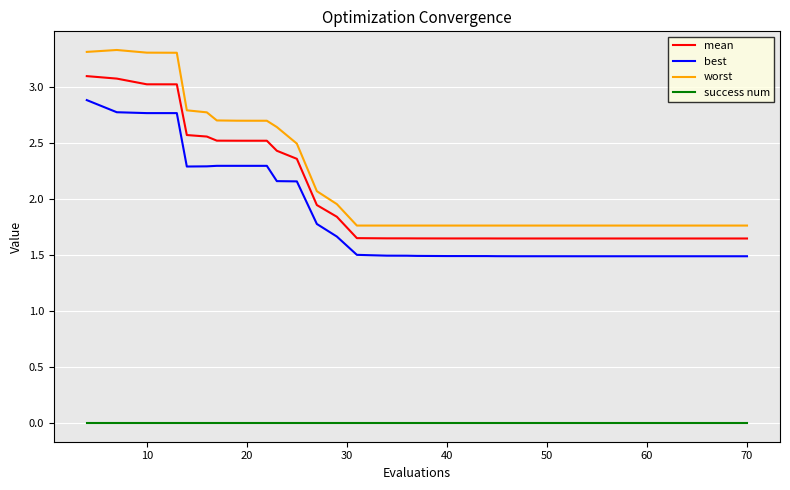

Which series has the largest range (max minus min)?

worst